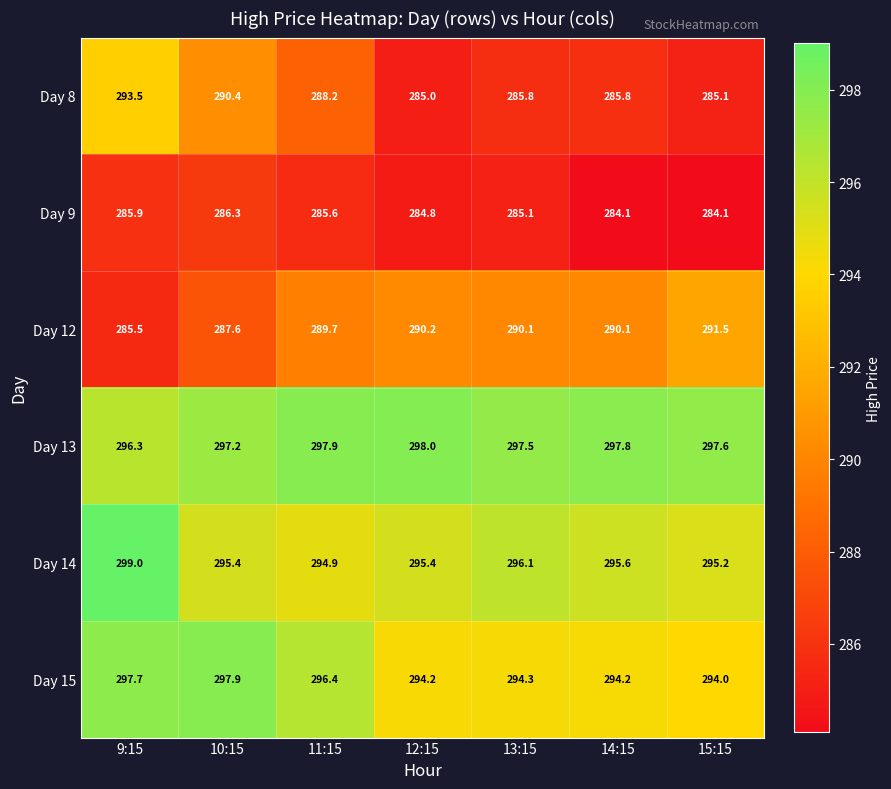

At which label is Day 12 closest to 288?

10:15